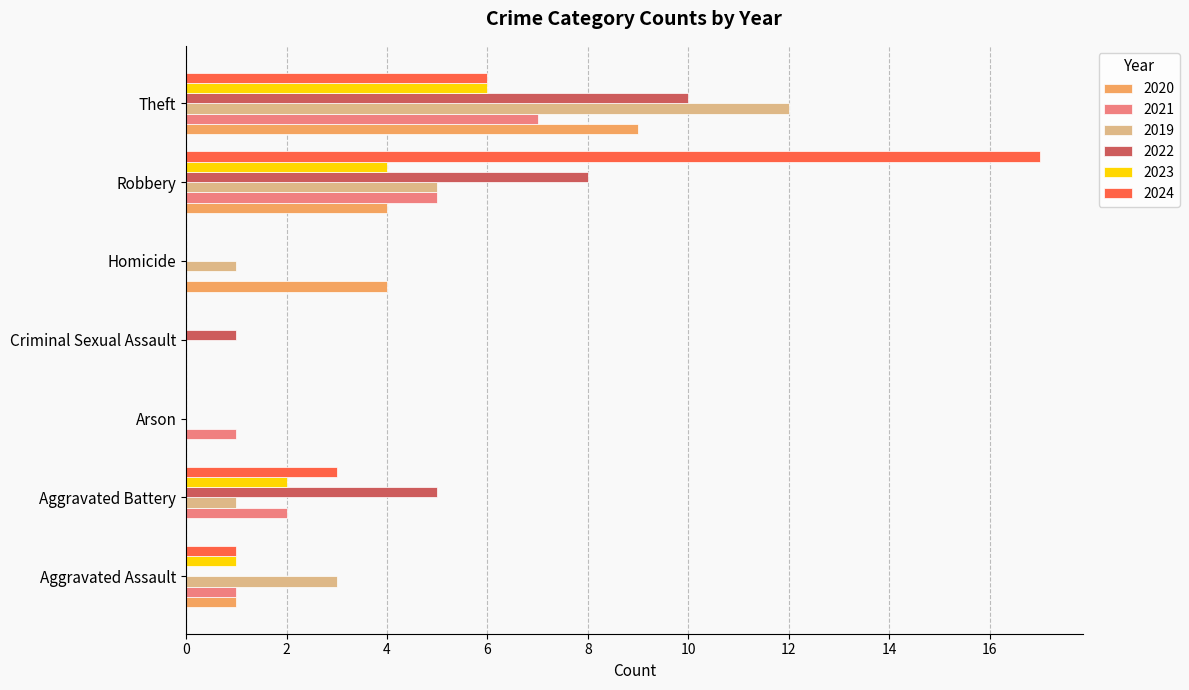

Which category has the highest value in the 2019 series?

Theft